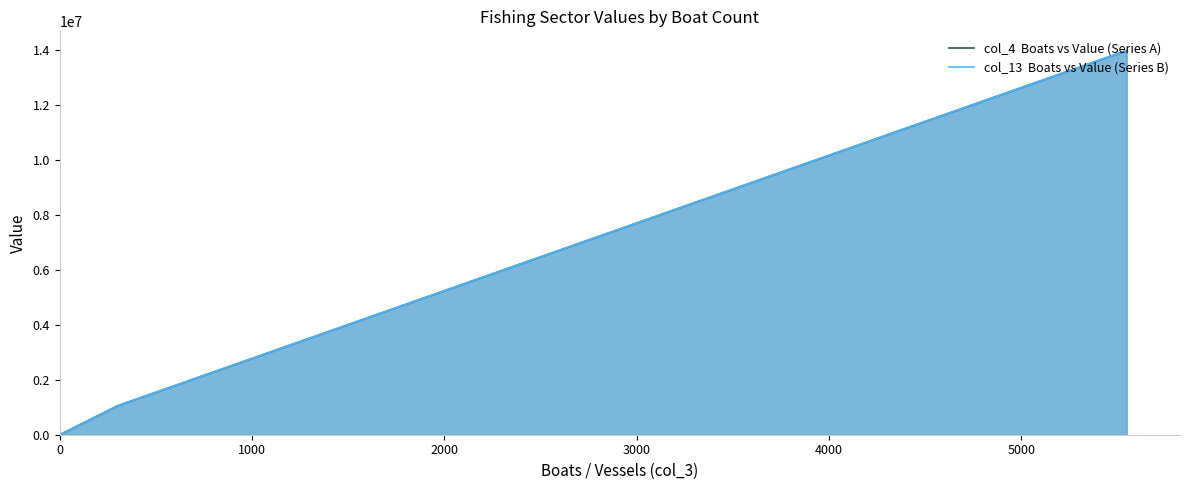

What is the value of the col_4  Boats vs Value (Series A) point at the 6th from the left?

13986000